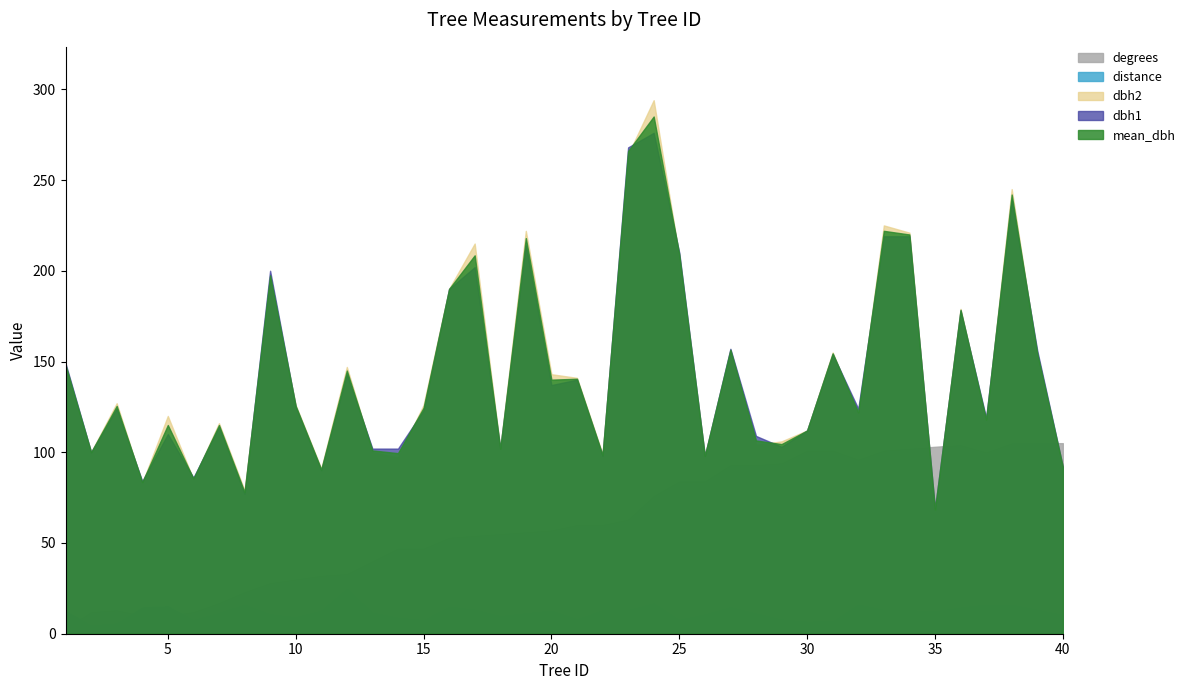

At how many categories does at least one series exceed 41?

40